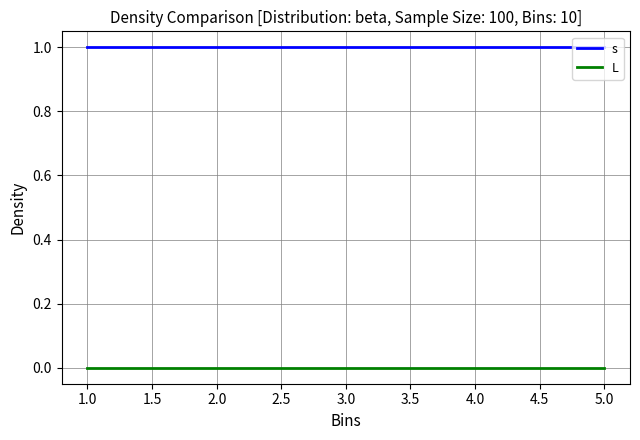

Is this an area chart (filled region under the line)?

No